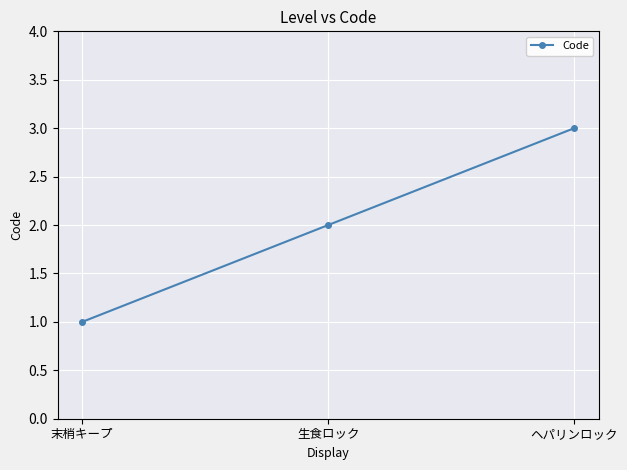

The chart shows a value of 1 at 末梢キープ. True or false?

True